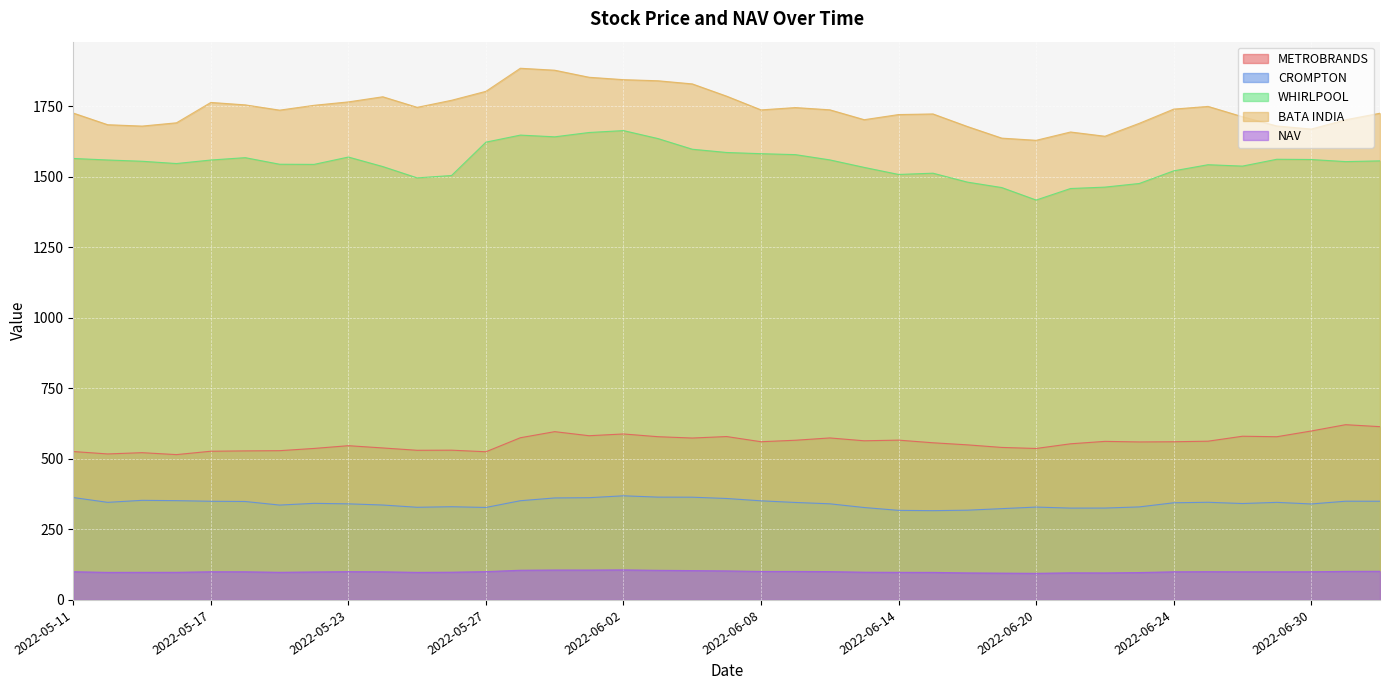

Is the value of CROMPTON at 2022-05-26 greater than the value of BATA INDIA at 2022-06-10?

No